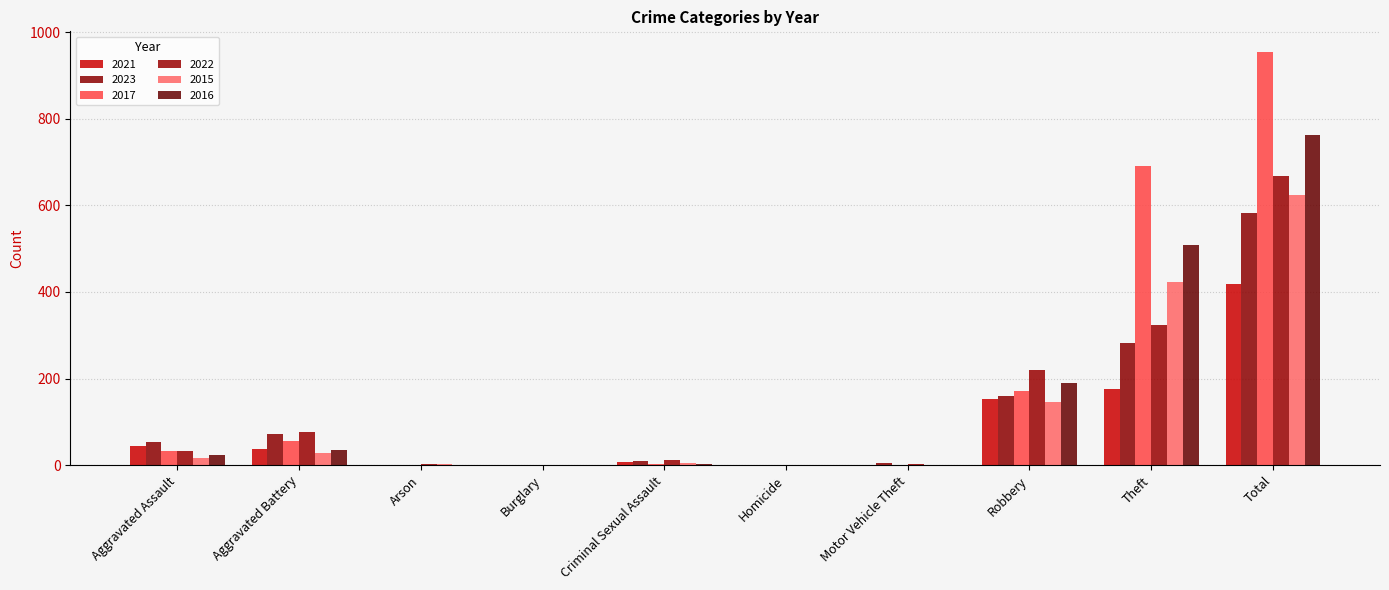

Reading right to left, what are all the values shown in this chart?

2021: Total=419	Theft=176	Robbery=153	Motor Vehicle Theft=0	Homicide=0	Criminal Sexual Assault=7	Burglary=1	Arson=1	Aggravated Battery=37	Aggravated Assault=44
2023: Total=582	Theft=282	Robbery=160	Motor Vehicle Theft=4	Homicide=1	Criminal Sexual Assault=10	Burglary=0	Arson=0	Aggravated Battery=71	Aggravated Assault=54
2017: Total=954	Theft=691	Robbery=171	Motor Vehicle Theft=1	Homicide=0	Criminal Sexual Assault=3	Burglary=1	Arson=0	Aggravated Battery=55	Aggravated Assault=32
2022: Total=668	Theft=324	Robbery=219	Motor Vehicle Theft=2	Homicide=1	Criminal Sexual Assault=11	Burglary=0	Arson=2	Aggravated Battery=77	Aggravated Assault=32
2015: Total=623	Theft=424	Robbery=146	Motor Vehicle Theft=0	Homicide=0	Criminal Sexual Assault=5	Burglary=0	Arson=3	Aggravated Battery=29	Aggravated Assault=16
2016: Total=762	Theft=509	Robbery=190	Motor Vehicle Theft=1	Homicide=0	Criminal Sexual Assault=3	Burglary=0	Arson=0	Aggravated Battery=36	Aggravated Assault=23